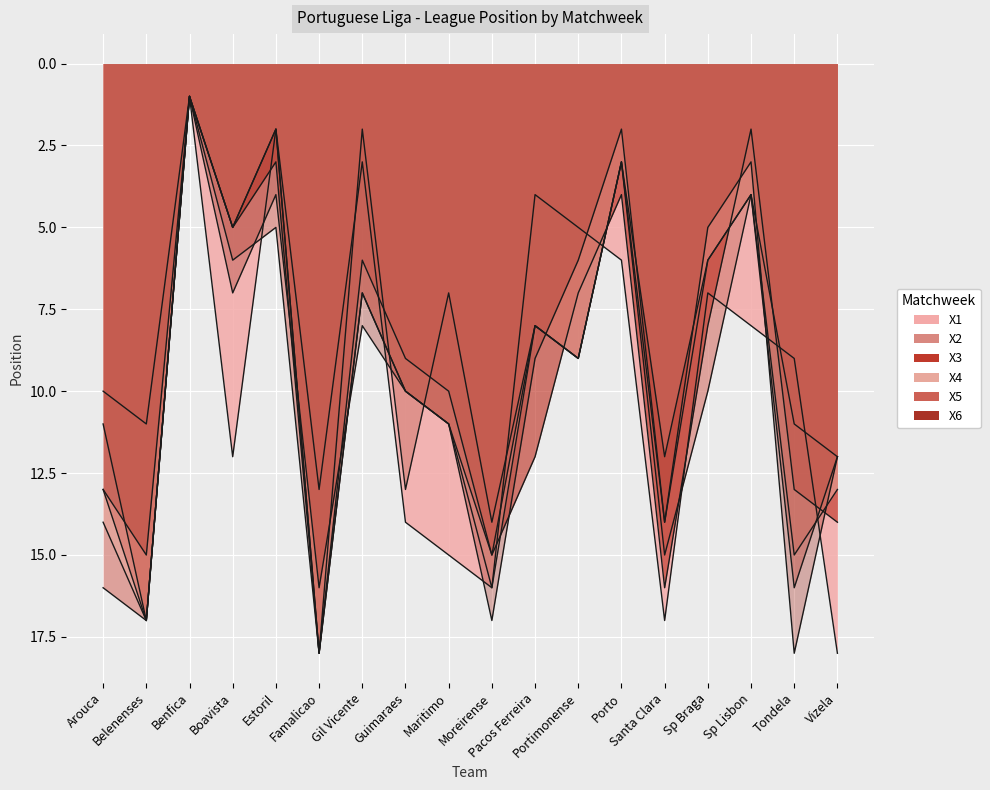

Which category has the highest value in the X6 series?

Tondela